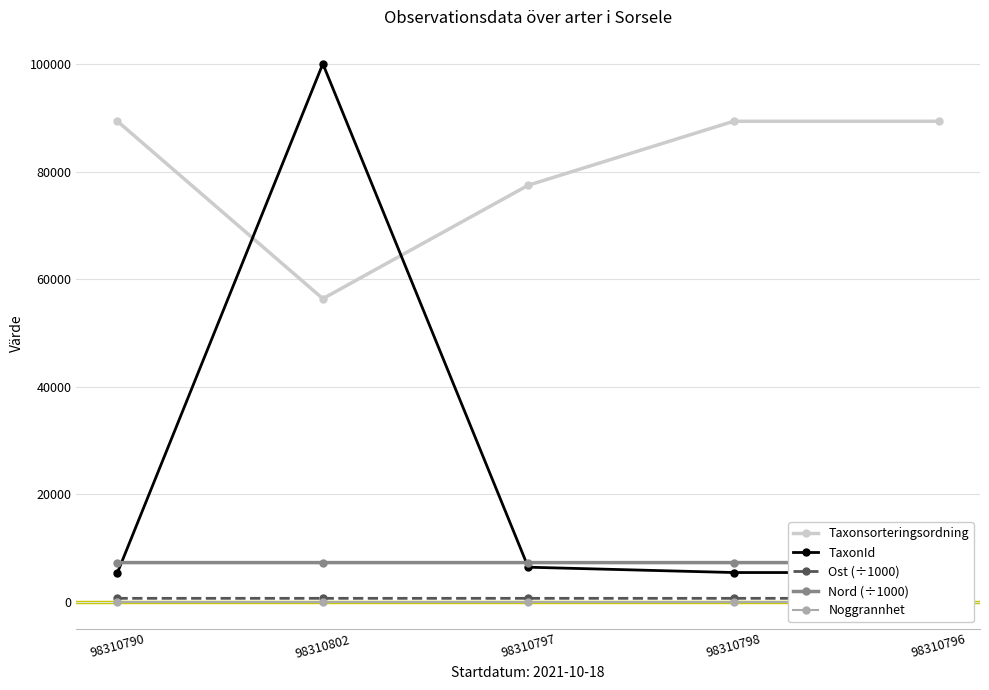

What is the approximate value of Ost (÷1000) at 98310796?

631.0